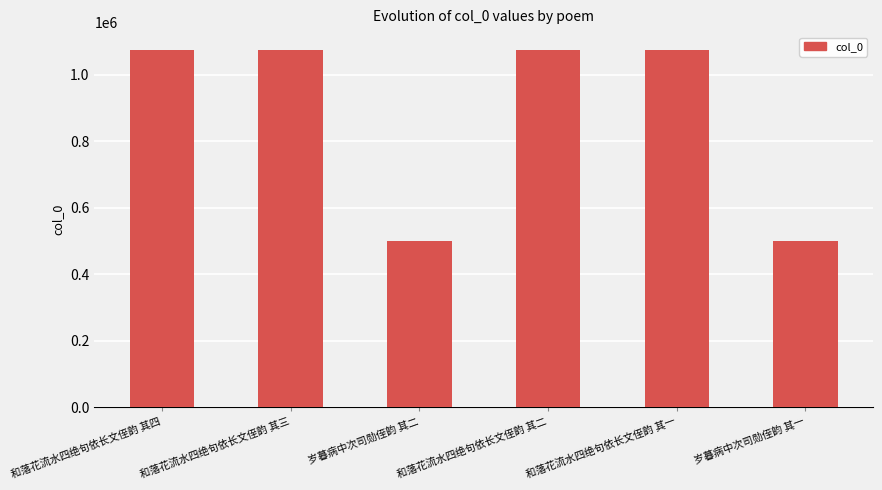

What is the maximum value shown in the chart?

1074053